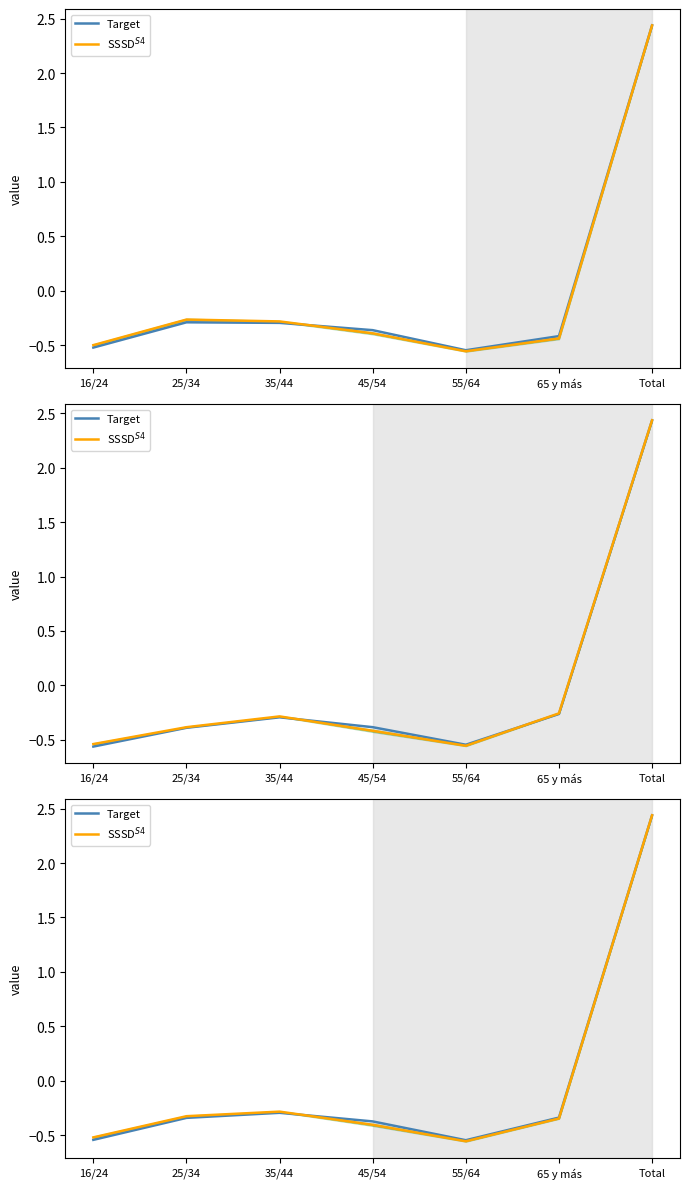

True or false: Target has a value of -0.1 at 25/34.

False